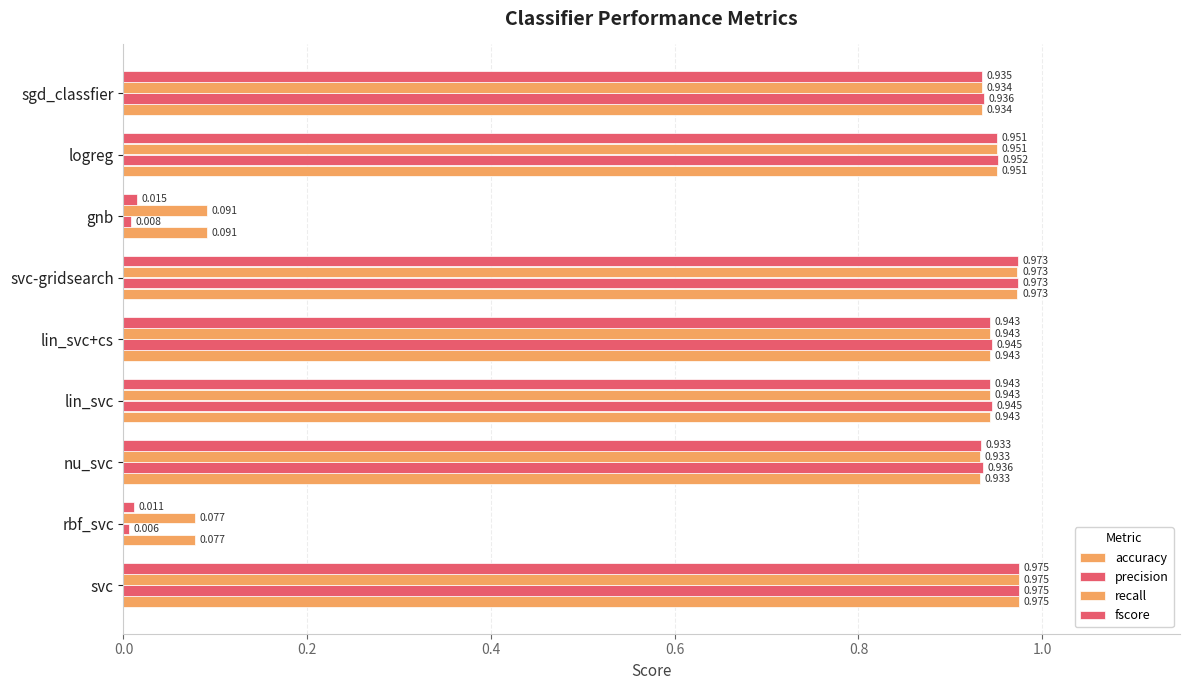

Does the chart contain any negative values?

No